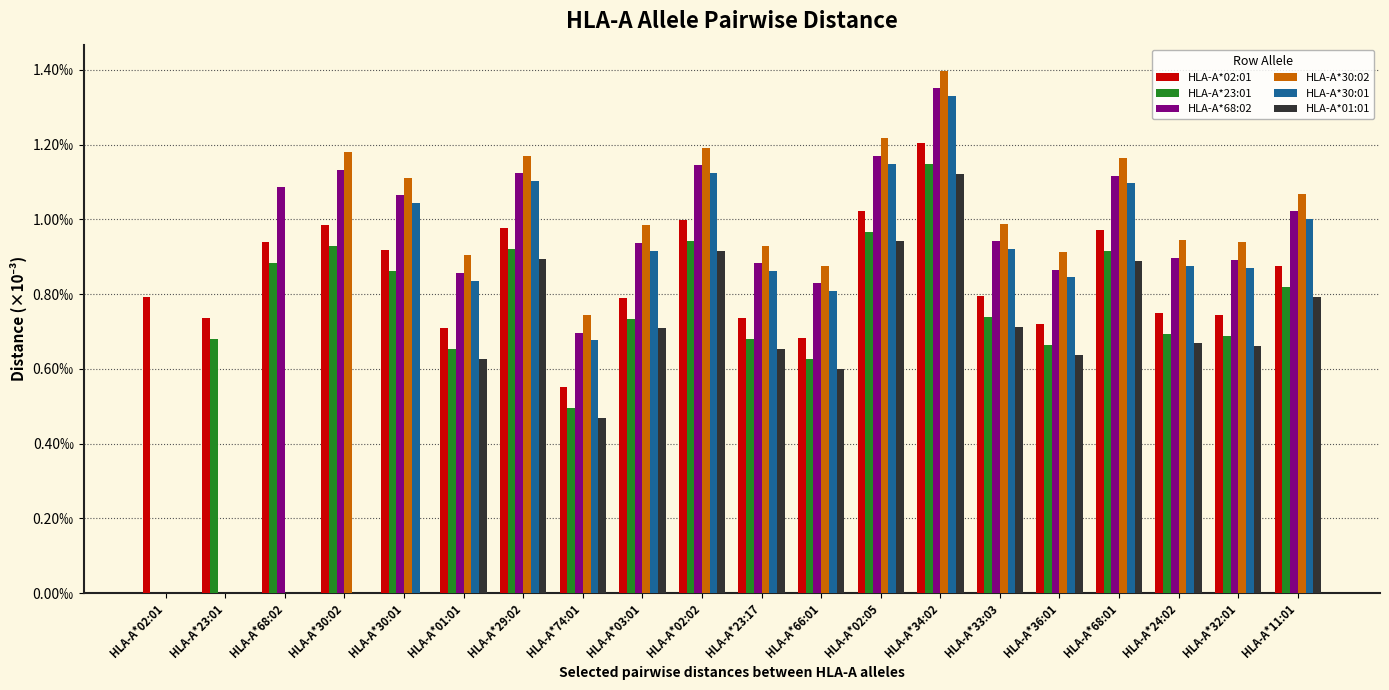

Does the chart contain stacked bars?

No